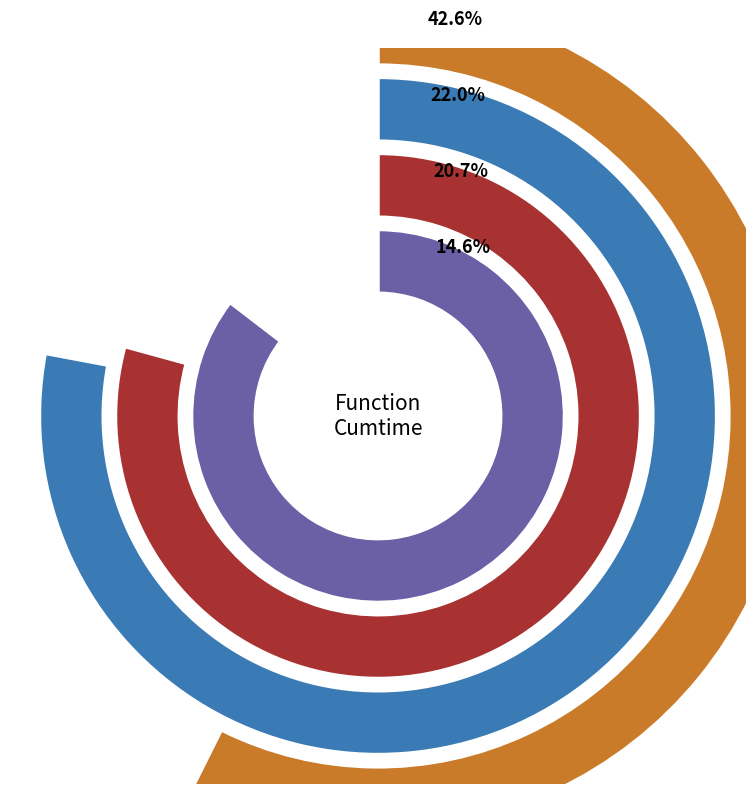

What percentage is the solve_exact_cover slice, to the nearest percent?

32%